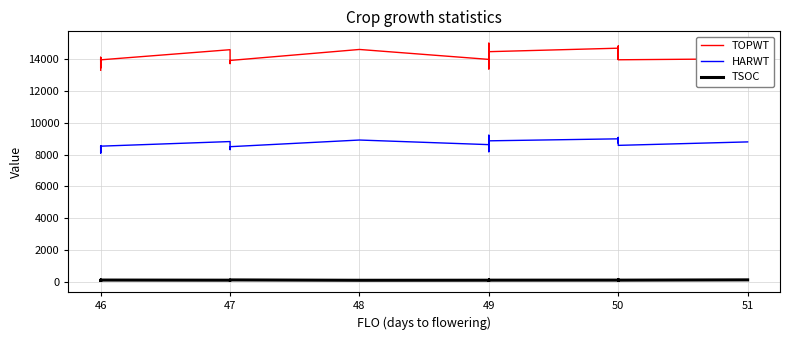

True or false: HARWT and TOPWT intersect in this chart.

False